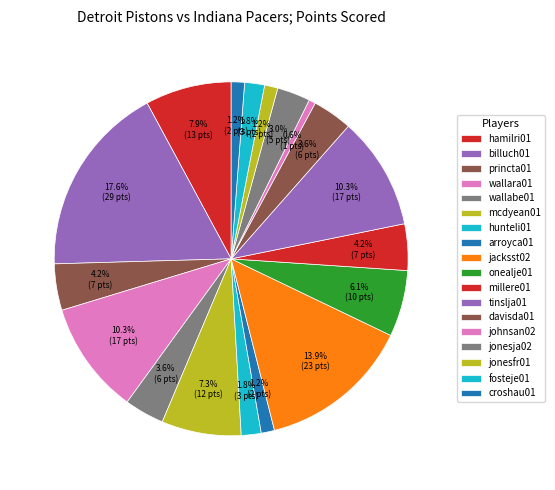

To the nearest percent, what portion does billuch01 represent?

18%